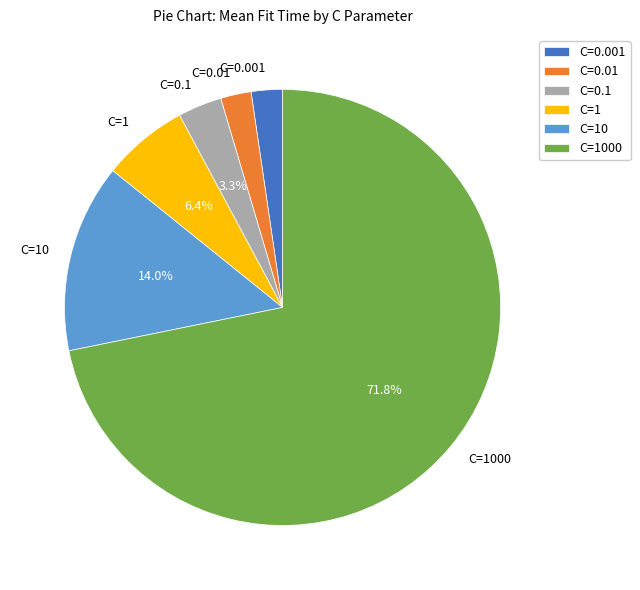

What is the majority slice?

C=1000